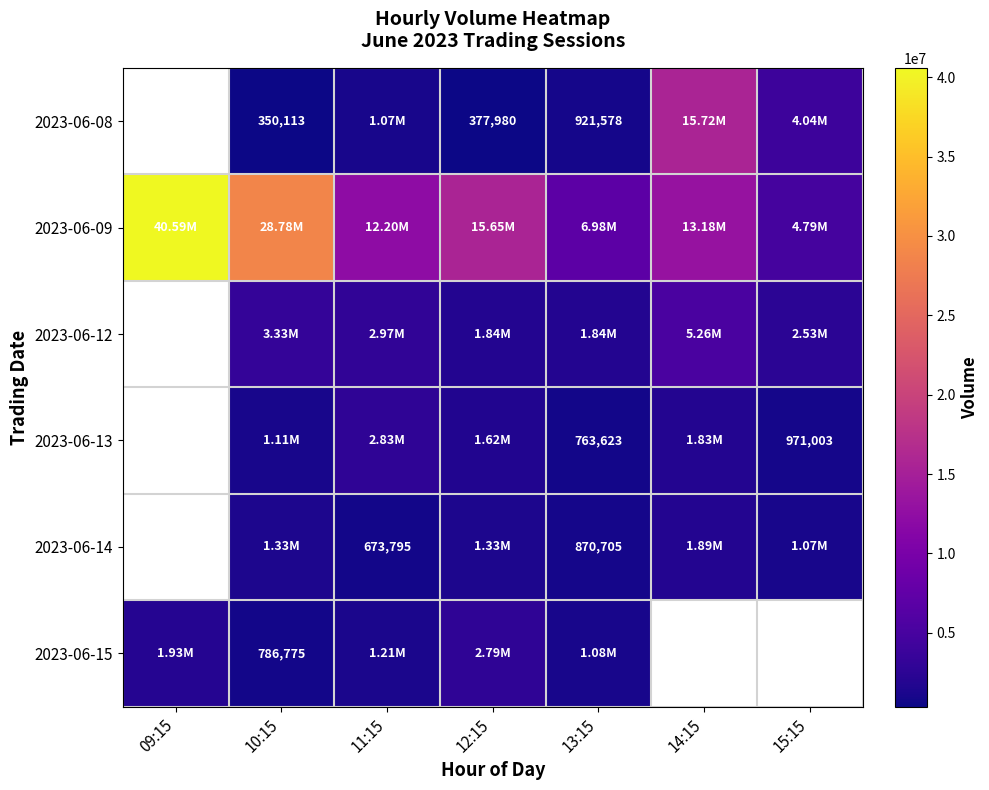

What is the total value across all series at 11:15?

20943443